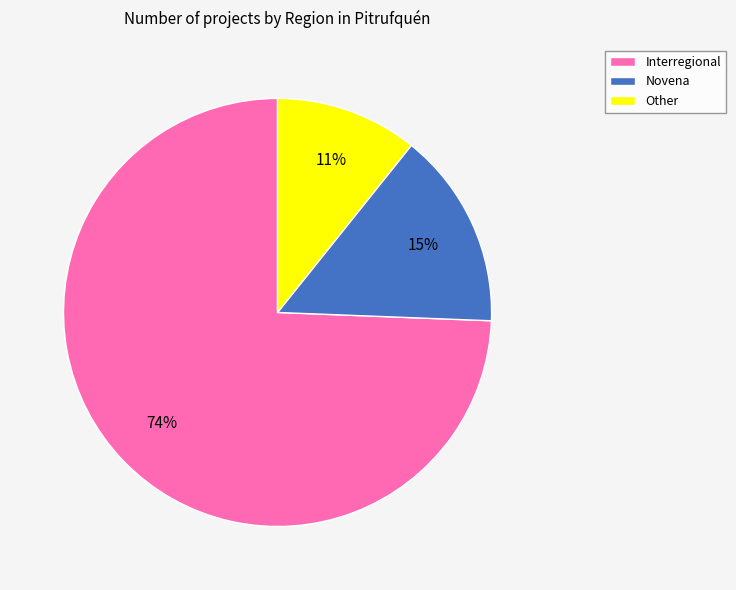

To the nearest percent, what is the difference between the Other and Novena slice percentages?

4%